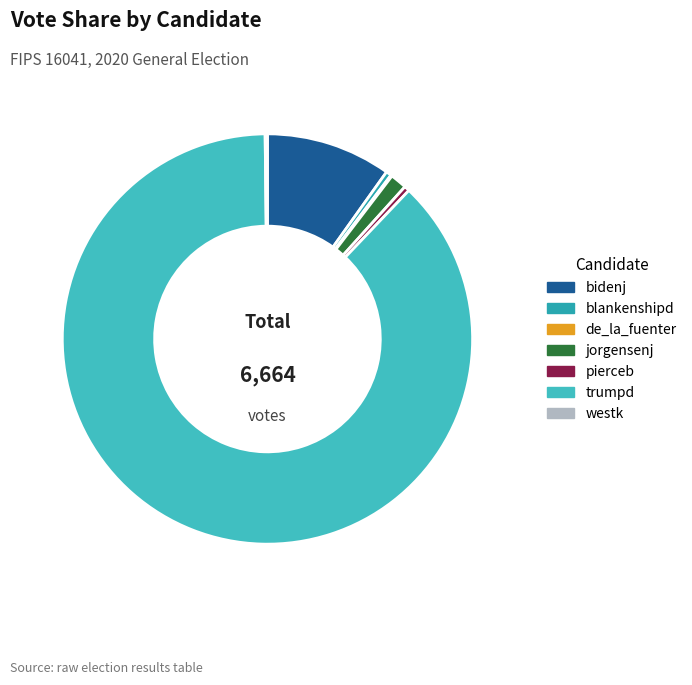

True or false: blankenshipd accounts for 0% of the total.

True